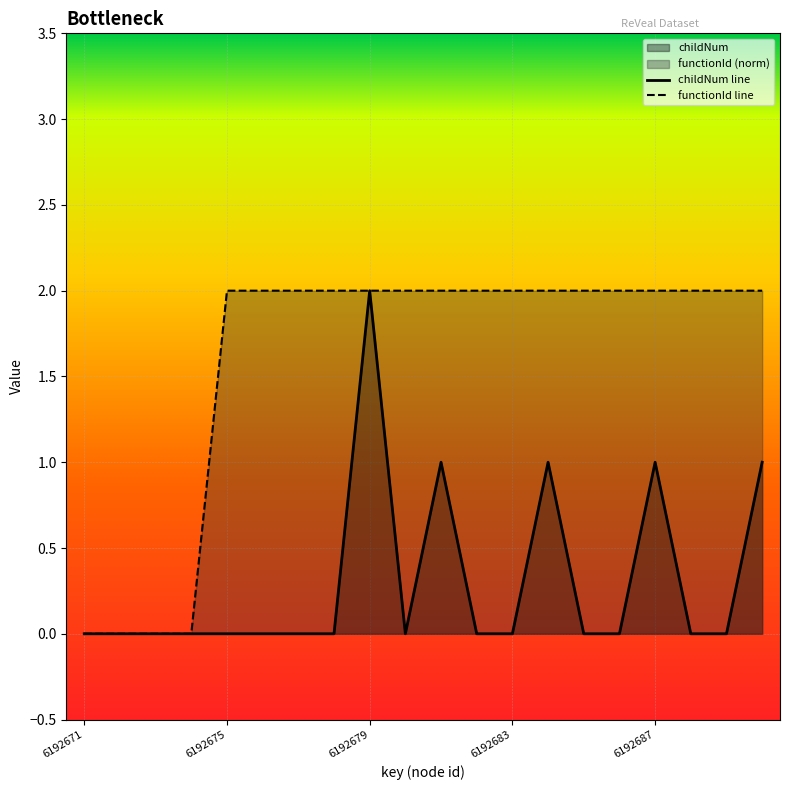

Which category has the highest value in the childNum line series?

6192679